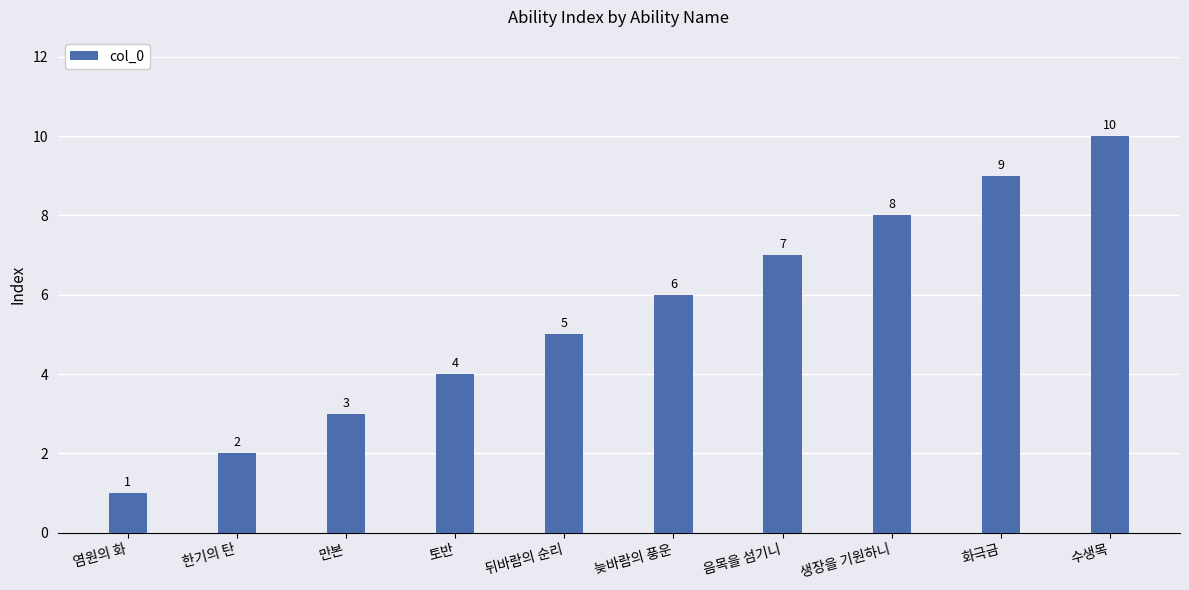

What is the label of the 8th bar from the left?

생장을 기원하니